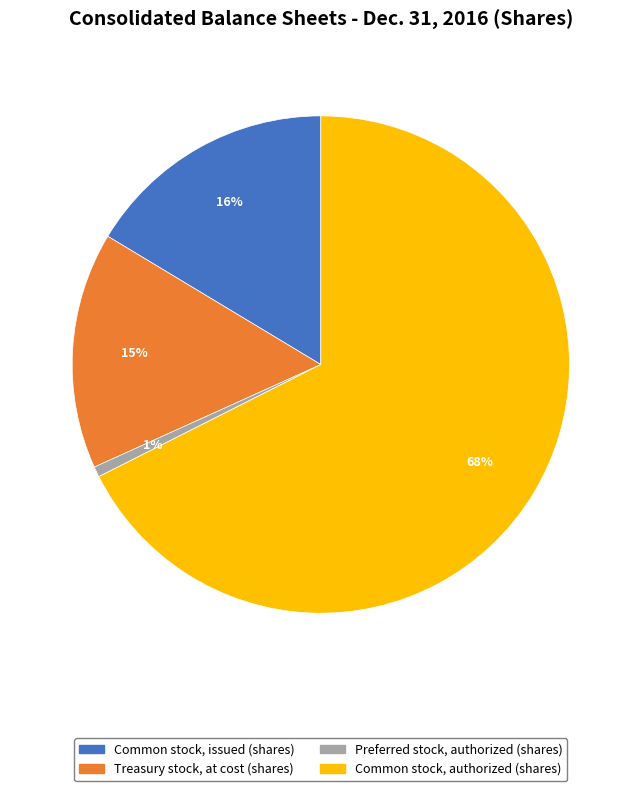

To the nearest percent, what is the combined percentage of Preferred stock, authorized (shares) and Common stock, issued (shares)?

17%